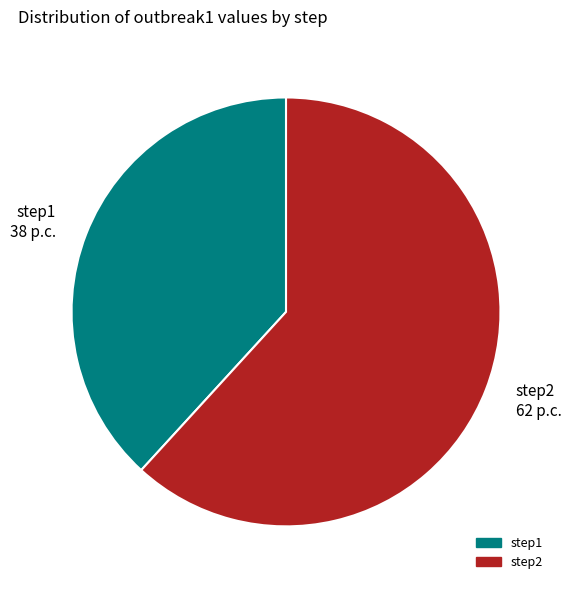

Do step2 and step1 together represent more than half of the pie?

Yes